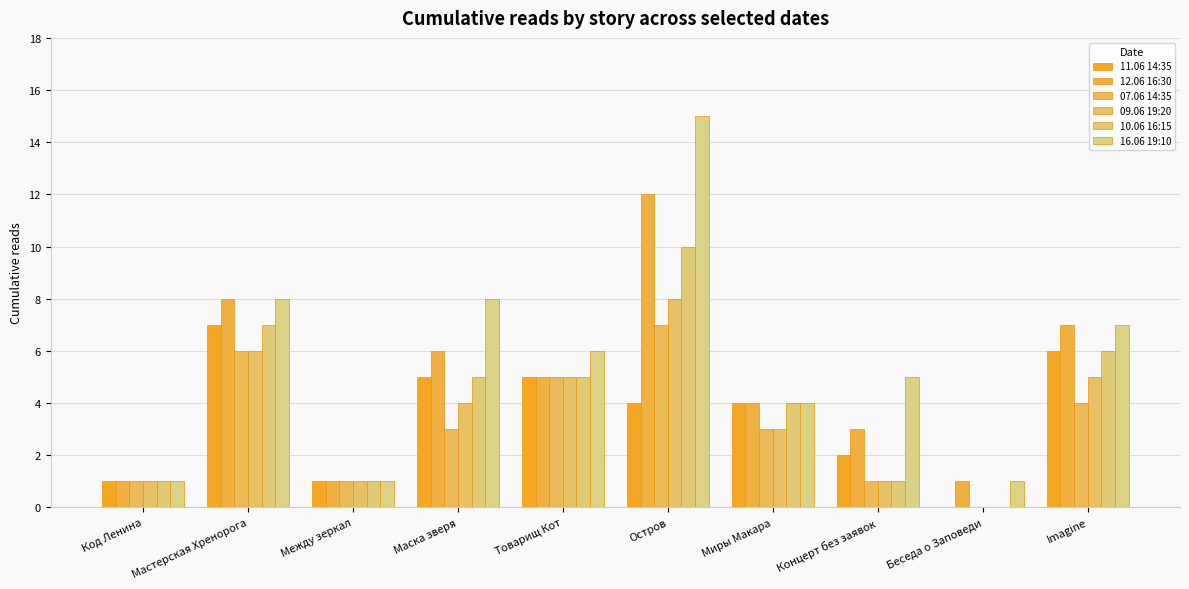

Reading left to right, extract all data points from this chart.

11.06 14:35: Код Ленина=1	Мастерская Хренорога=7	Между зеркал=1	Маска зверя=5	Товарищ Кот=5	Остров=4	Миры Макара=4	Концерт без заявок=2	Беседа о Заповеди=0	Imagine=6
12.06 16:30: Код Ленина=1	Мастерская Хренорога=8	Между зеркал=1	Маска зверя=6	Товарищ Кот=5	Остров=12	Миры Макара=4	Концерт без заявок=3	Беседа о Заповеди=1	Imagine=7
07.06 14:35: Код Ленина=1	Мастерская Хренорога=6	Между зеркал=1	Маска зверя=3	Товарищ Кот=5	Остров=7	Миры Макара=3	Концерт без заявок=1	Беседа о Заповеди=0	Imagine=4
09.06 19:20: Код Ленина=1	Мастерская Хренорога=6	Между зеркал=1	Маска зверя=4	Товарищ Кот=5	Остров=8	Миры Макара=3	Концерт без заявок=1	Беседа о Заповеди=0	Imagine=5
10.06 16:15: Код Ленина=1	Мастерская Хренорога=7	Между зеркал=1	Маска зверя=5	Товарищ Кот=5	Остров=10	Миры Макара=4	Концерт без заявок=1	Беседа о Заповеди=0	Imagine=6
16.06 19:10: Код Ленина=1	Мастерская Хренорога=8	Между зеркал=1	Маска зверя=8	Товарищ Кот=6	Остров=15	Миры Макара=4	Концерт без заявок=5	Беседа о Заповеди=1	Imagine=7